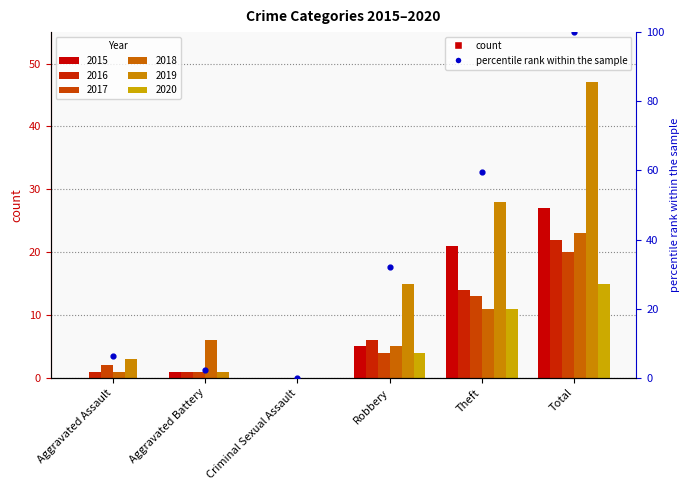

What is the change in value from Criminal Sexual Assault to Total?

+100.0